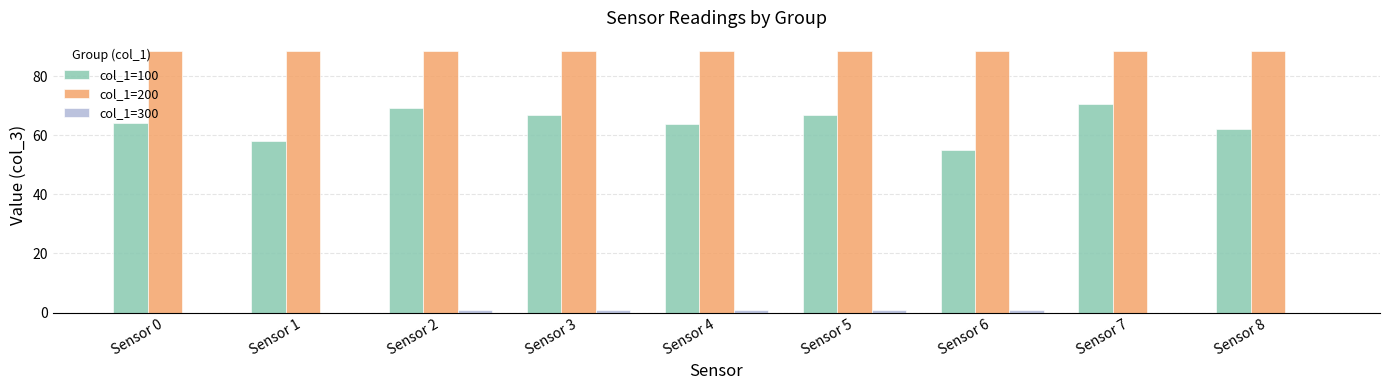

The value of col_1=100 at Sensor 1 is 29.0. True or false?

False